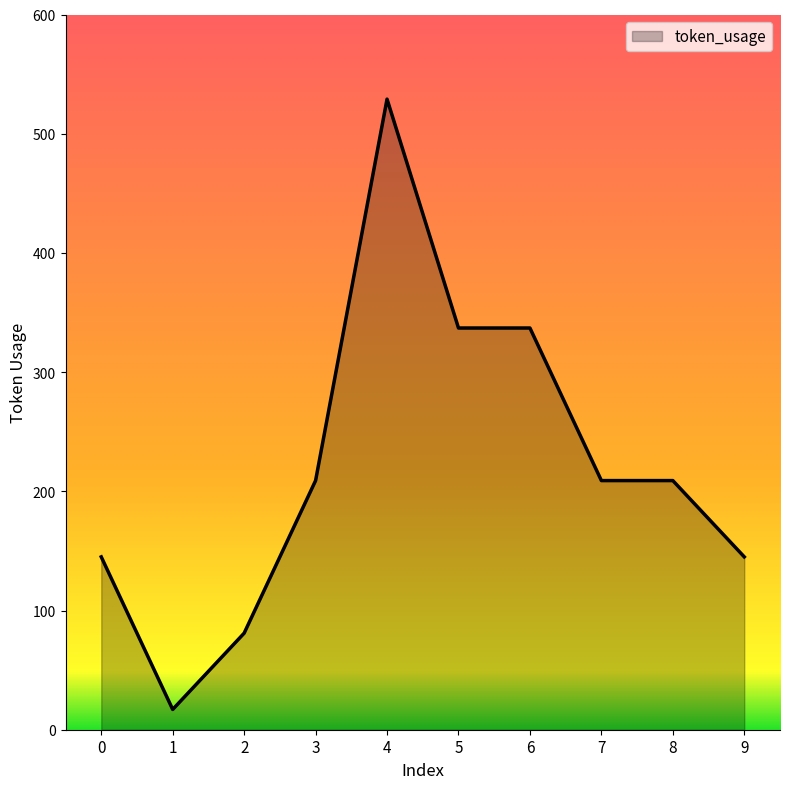

Reading left to right, extract all data points from this chart.

145	17	81	209	529	337	337	209	209	145